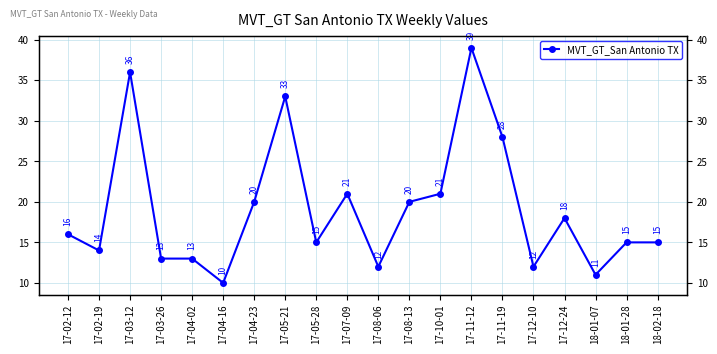

What is the change in value from 17-03-26 to 17-12-10?

-1